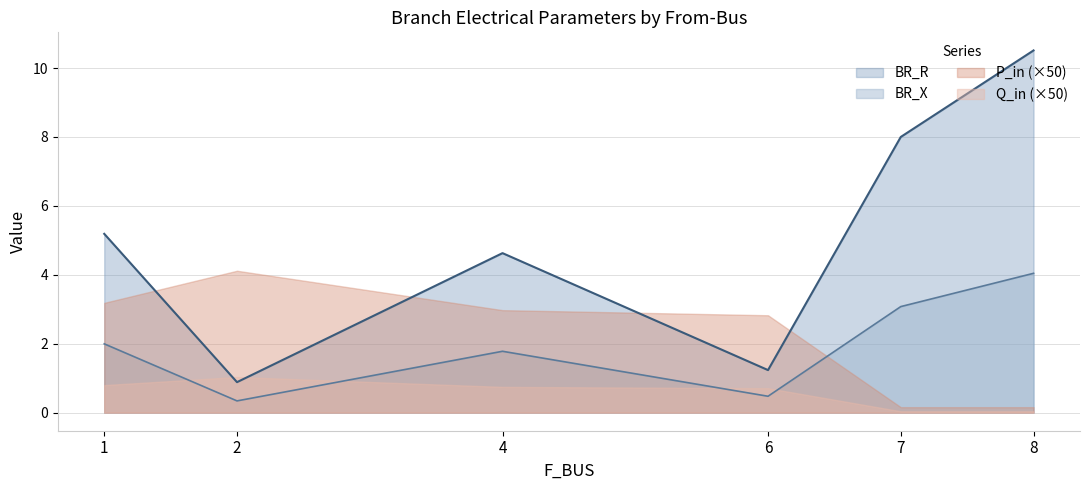

True or false: BR_R and BR_X intersect in this chart.

False